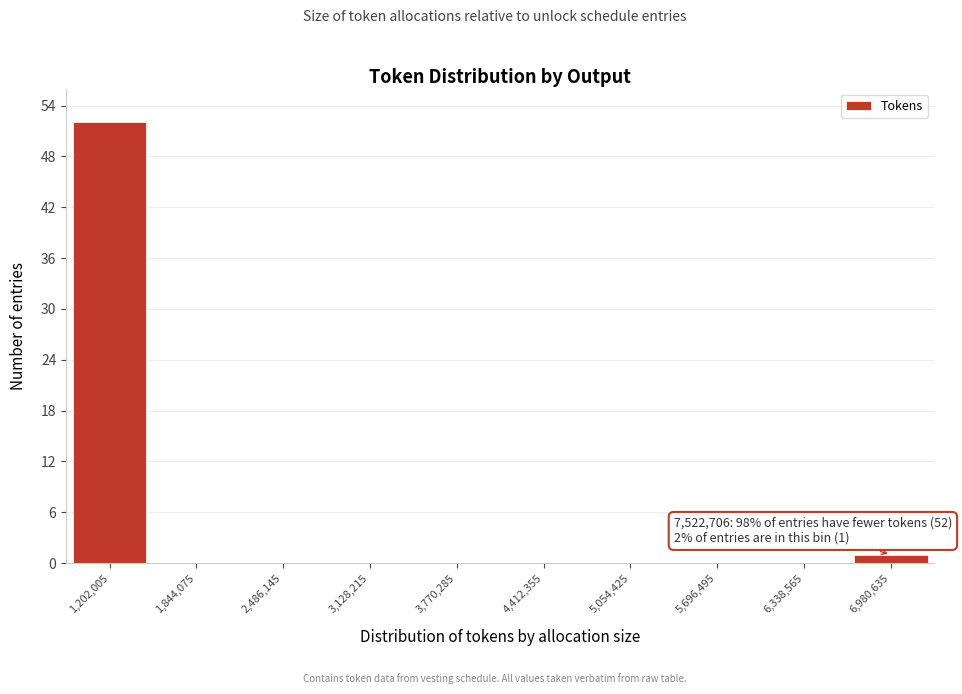

Reading left to right, extract all data points from this chart.

1,202,005=52	1,844,075=0	2,486,145=0	3,128,215=0	3,770,285=0	4,412,355=0	5,054,425=0	5,696,495=0	6,338,565=0	6,980,635=1